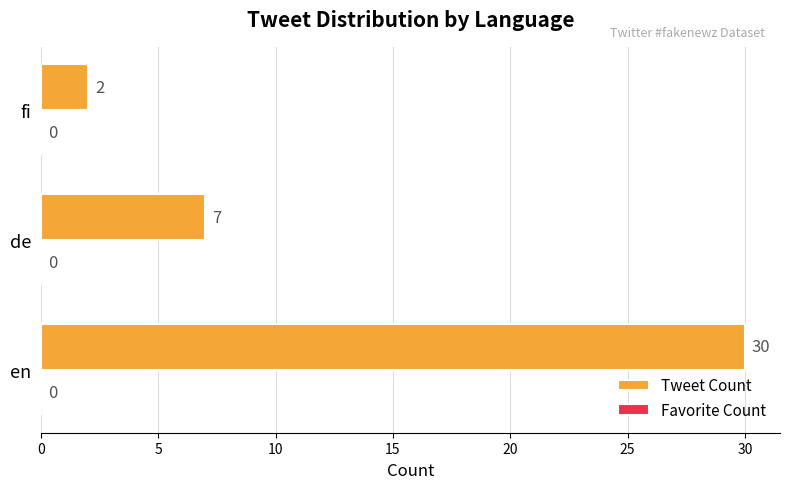

The value at en is 30. True or false?

True